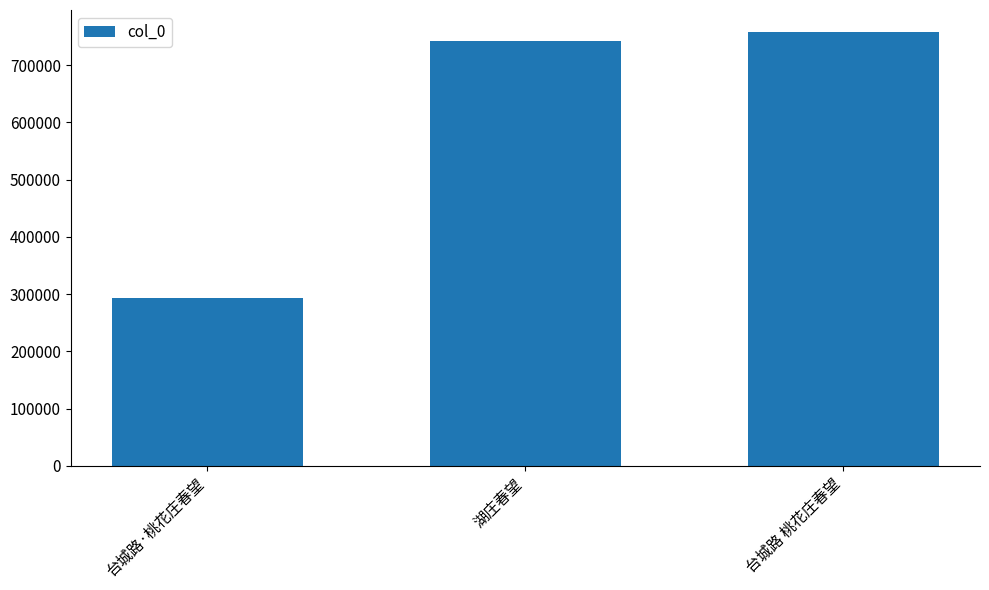

The chart shows a value of 293649 at 台城路·桃花庄春望. True or false?

True